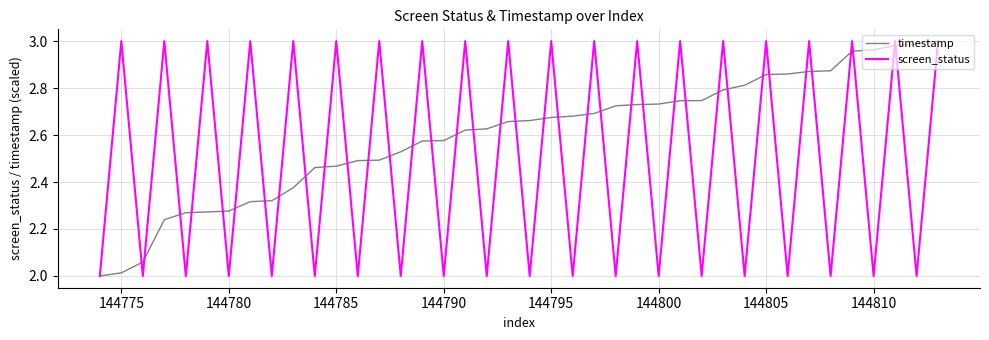

Rank the series by their average value, from highest to lowest.

timestamp, screen_status